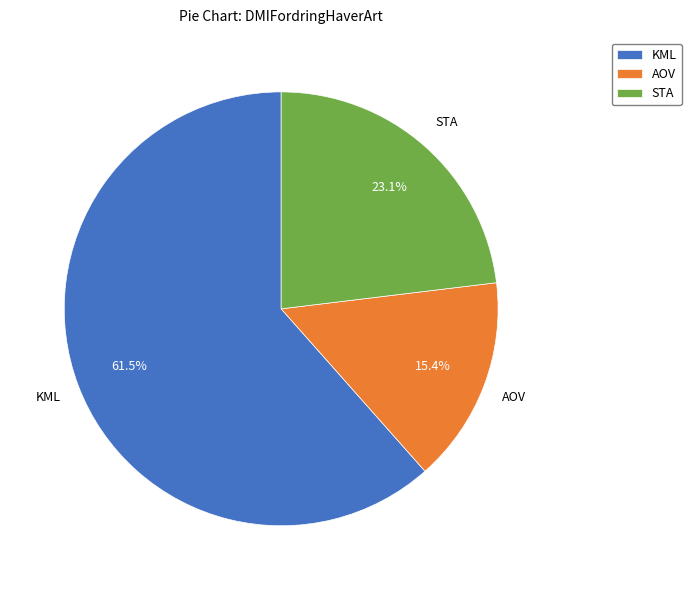

How much of the chart is everything except AOV?

84.6%